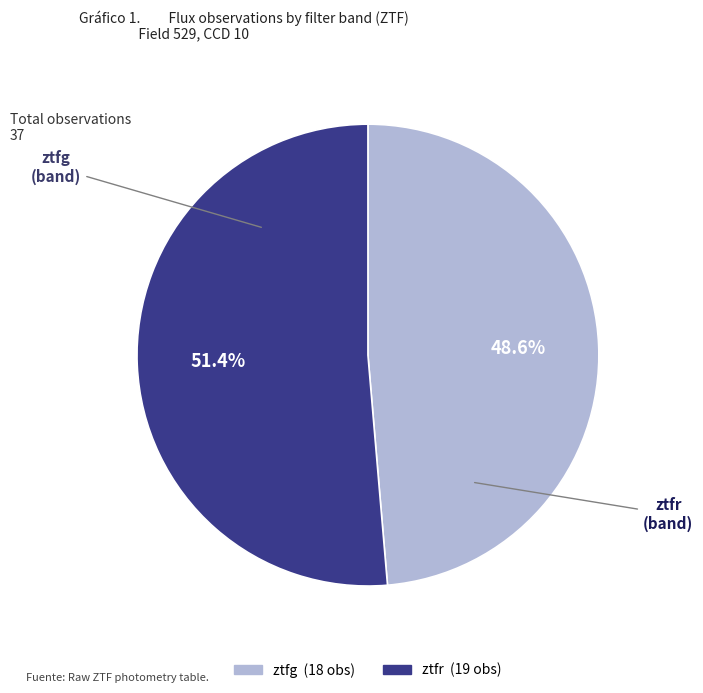

Which category accounts for the majority?

ztfr